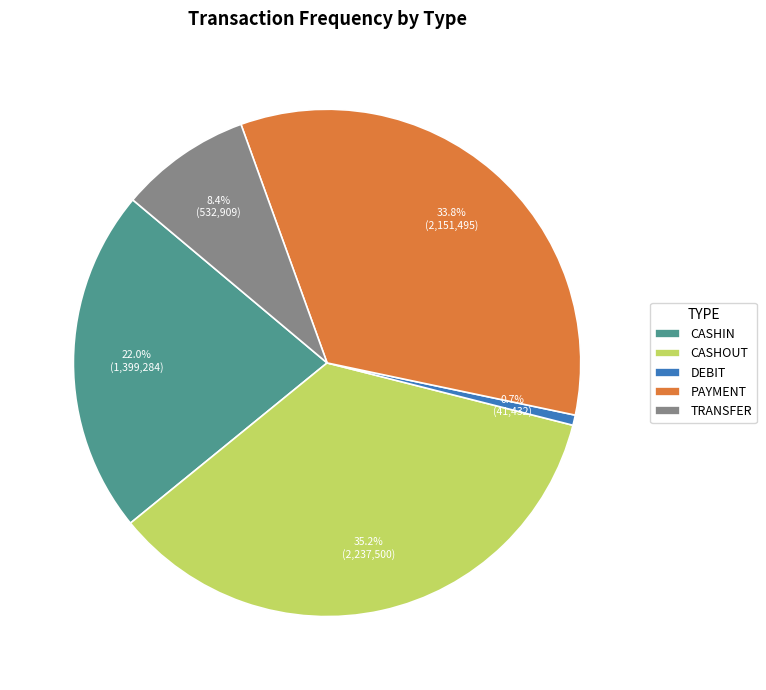

Do CASHIN and TRANSFER together represent more than half of the pie?

No